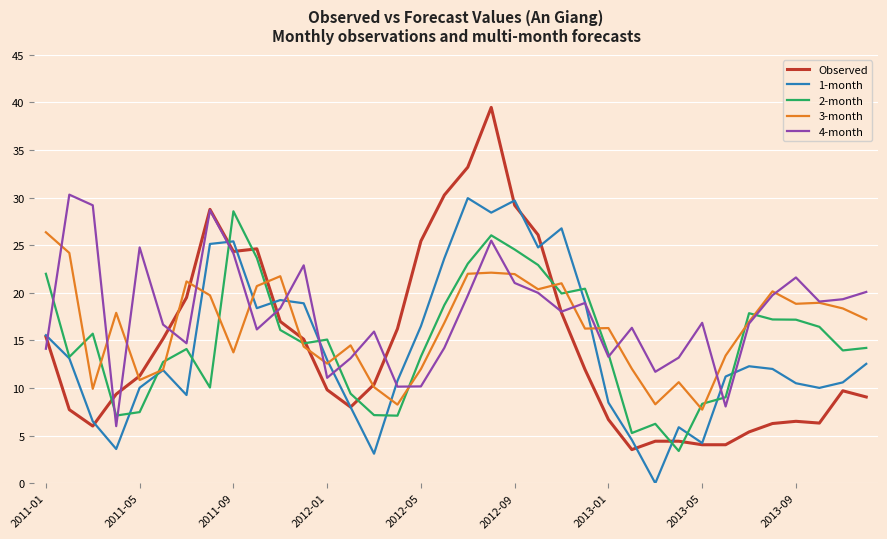

What is the highest value of the 1-month series?

29.9